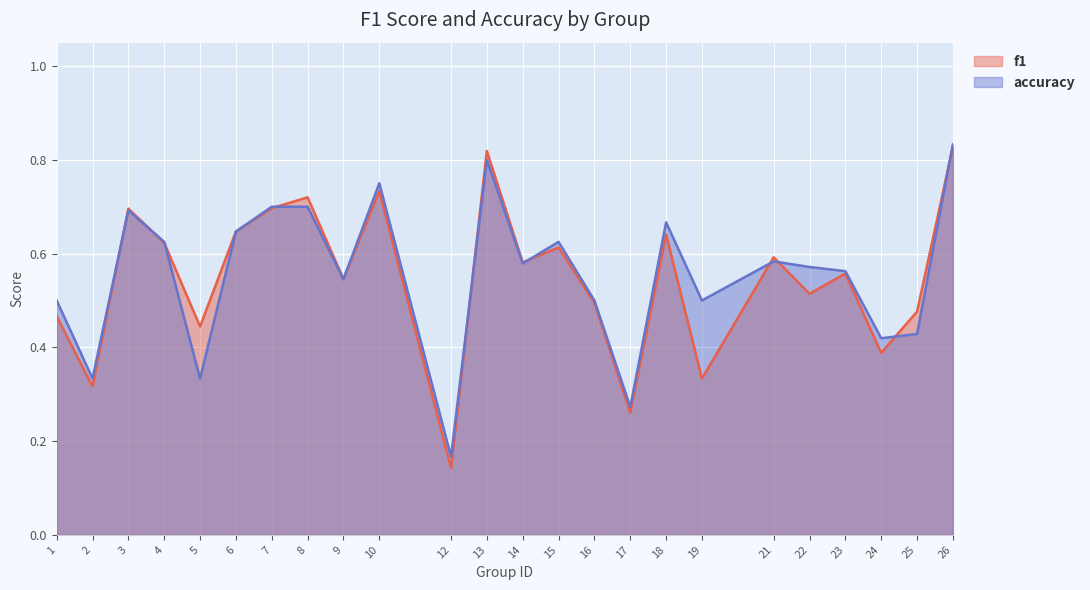

True or false: accuracy has more than 2 points higher than both neighbors.

True